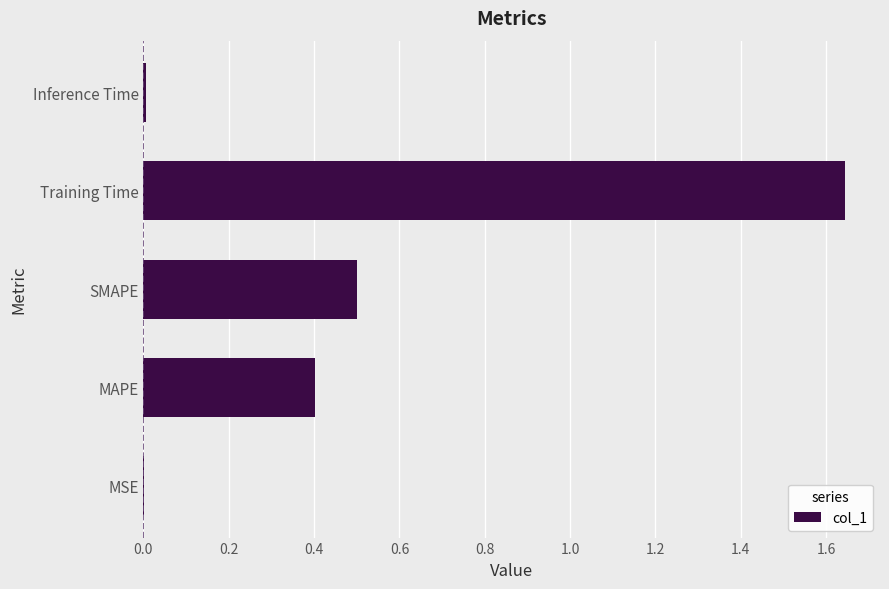

What is the sum of all values?

2.6